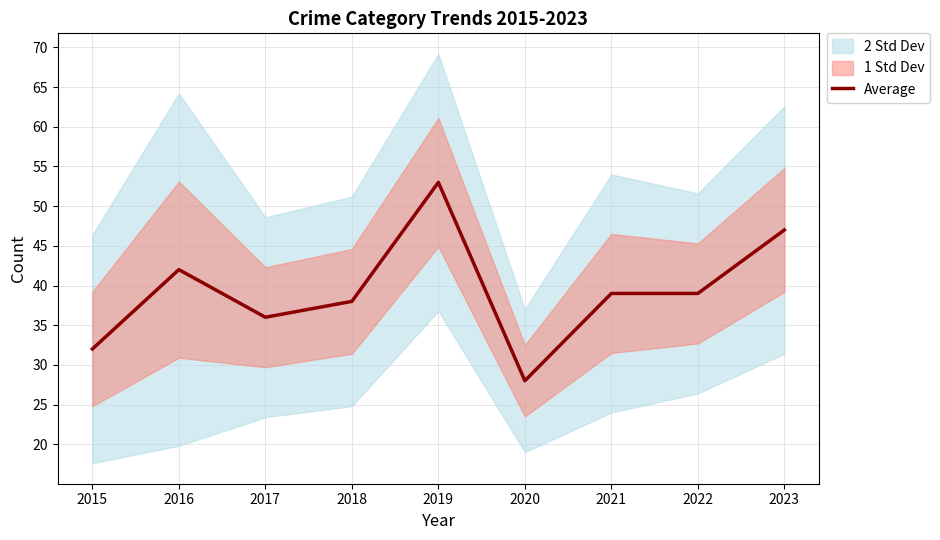

Rank the categories by value from lowest to highest.

2020, 2015, 2017, 2018, 2021, 2022, 2016, 2023, 2019